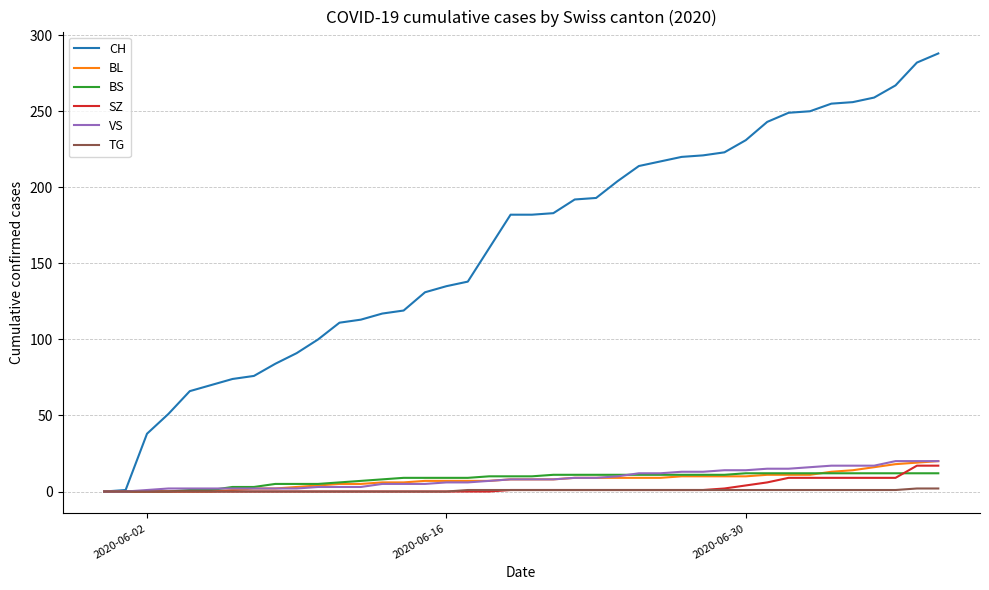

Which series has the widest spread of values?

CH